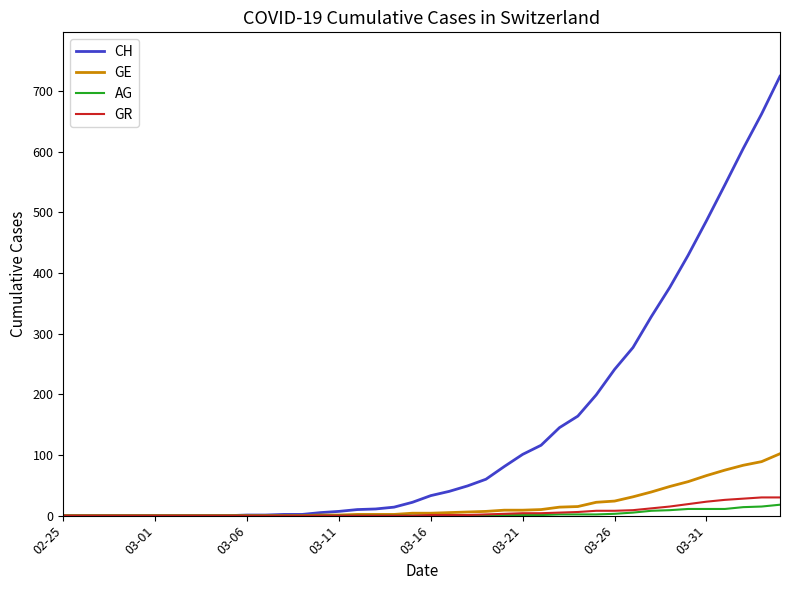

Which series has the largest range (max minus min)?

CH